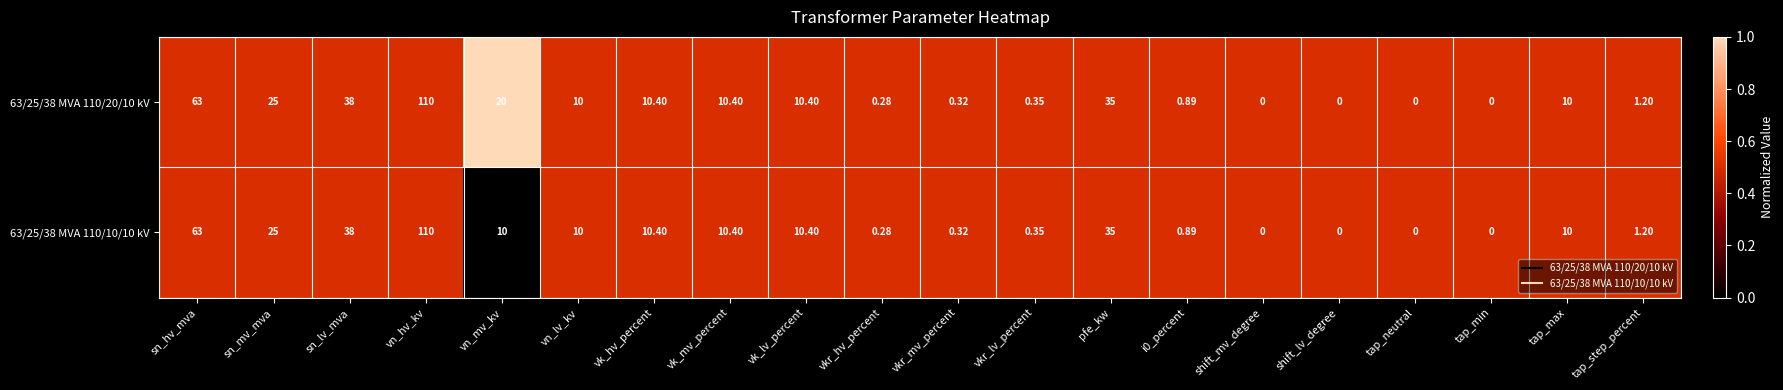

How many distinct data groups are displayed?

2